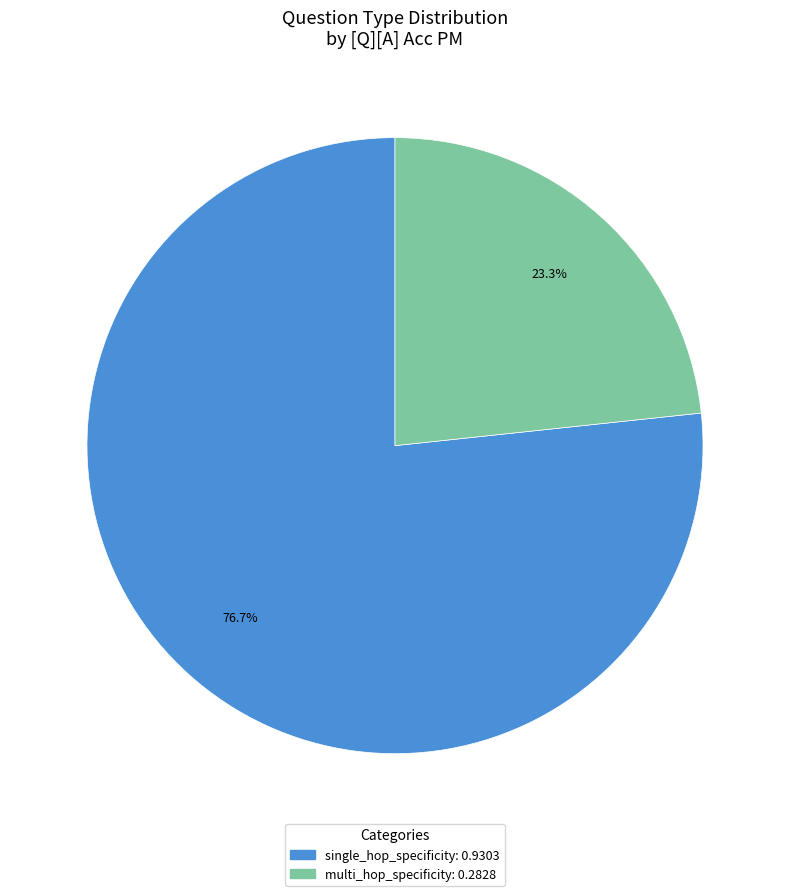

What percentage is the single_hop_specificity slice, to the nearest percent?

77%